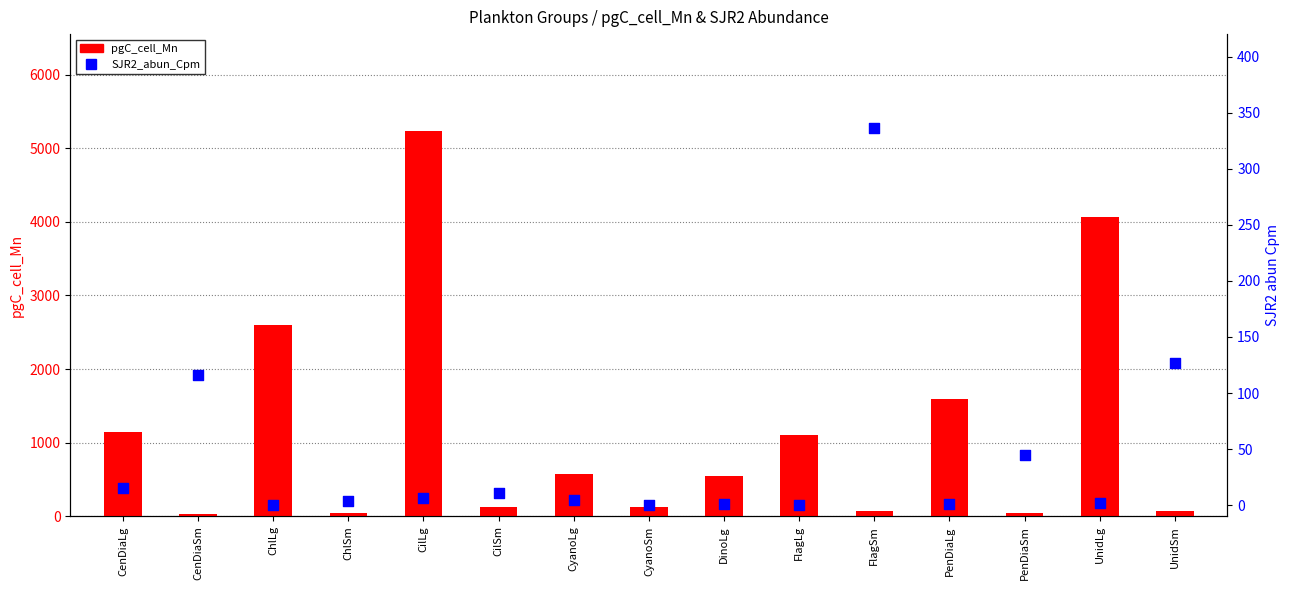

What are all the series names shown in the legend?

pgC_cell_Mn, SJR2_abun_Cpm